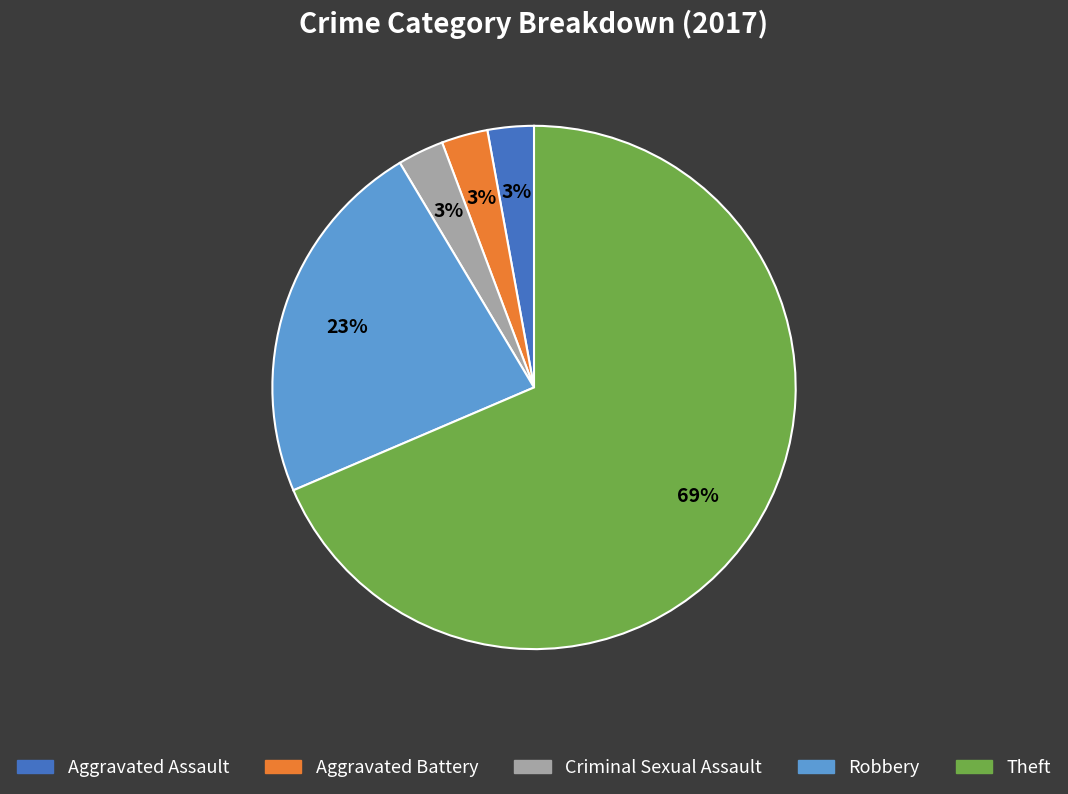

To the nearest percent, what is the average slice percentage?

20%